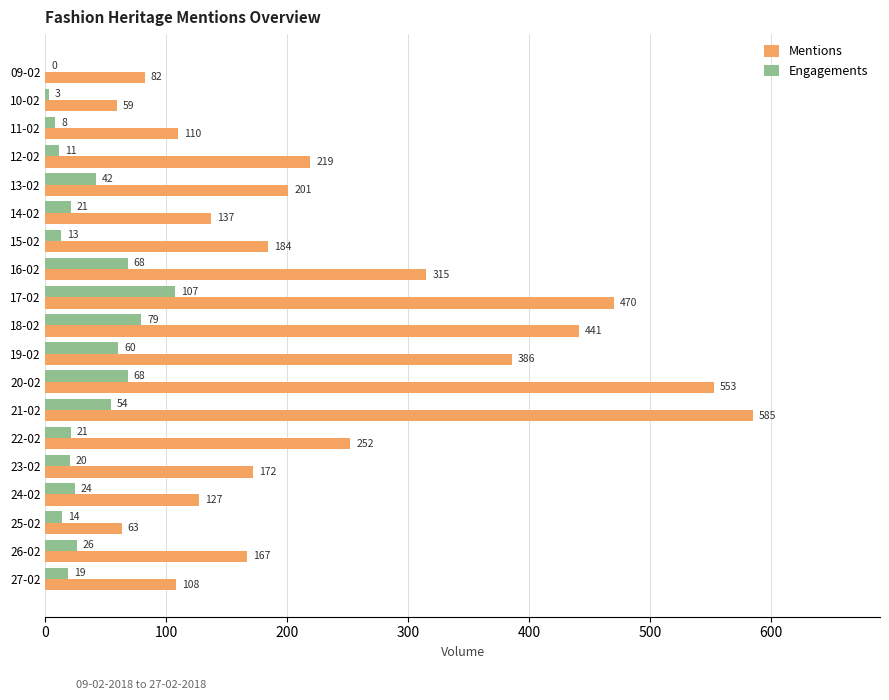

Which series has the largest range (max minus min)?

Mentions